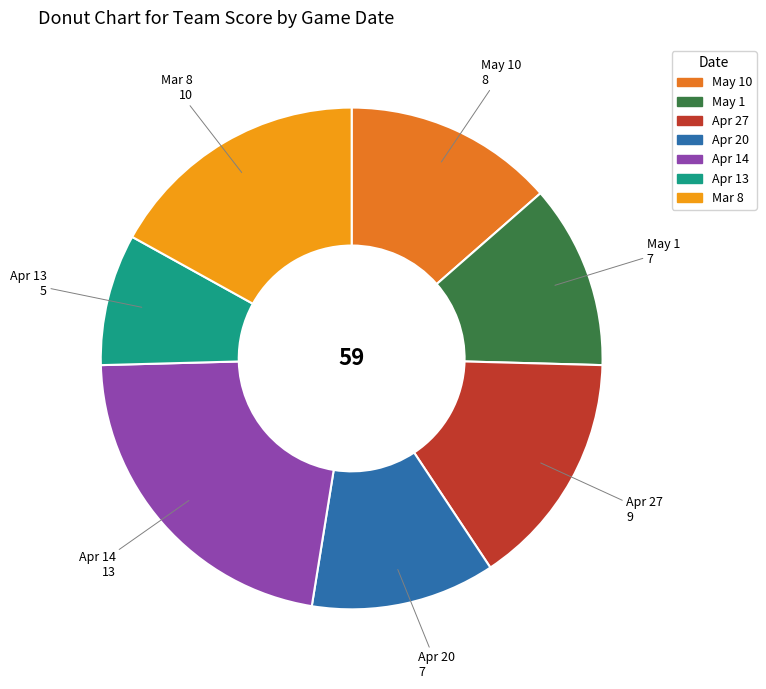

Does any single category account for the majority?

No